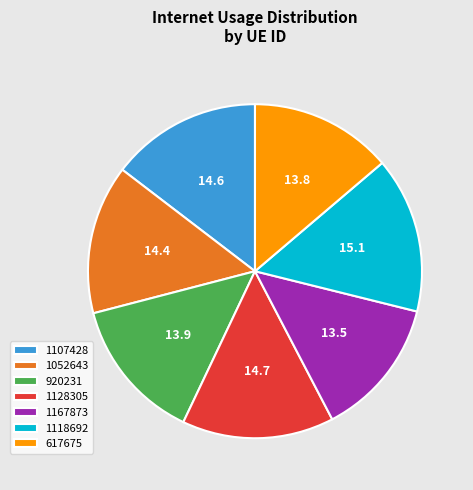

What is the ratio of the value at 1052643 to the value at 1118692?

1.0